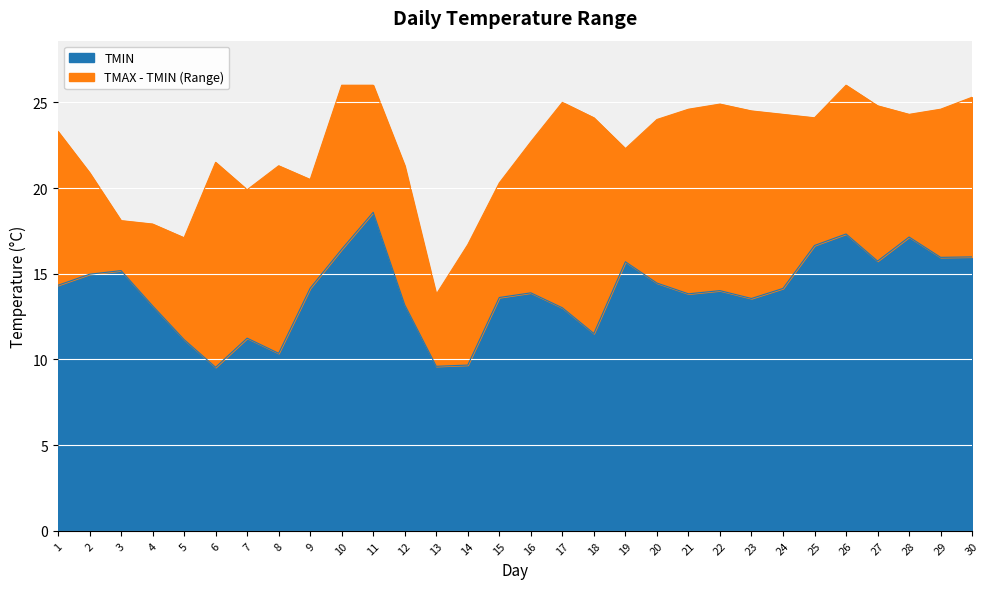

Reading left to right, extract all data points from this chart.

TMIN: 1=14.3	2=15.0	3=15.2	4=13.1	5=11.2	6=9.5	7=11.2	8=10.4	9=14.2	10=16.4	11=18.6	12=13.2	13=9.6	14=9.7	15=13.6	16=13.9	17=13.0	18=11.5	19=15.7	20=14.5	21=13.8	22=14.0	23=13.6	24=14.1	25=16.6	26=17.3	27=15.7	28=17.1	29=16.0	30=16.0
TMAX: 1=23.3	2=20.9	3=18.1	4=17.9	5=17.1	6=21.5	7=19.9	8=21.3	9=20.5	10=26.0	11=26.0	12=21.3	13=13.8	14=16.7	15=20.3	16=22.7	17=25.0	18=24.1	19=22.3	20=24.0	21=24.6	22=24.9	23=24.5	24=24.3	25=24.1	26=26.0	27=24.8	28=24.3	29=24.6	30=25.3